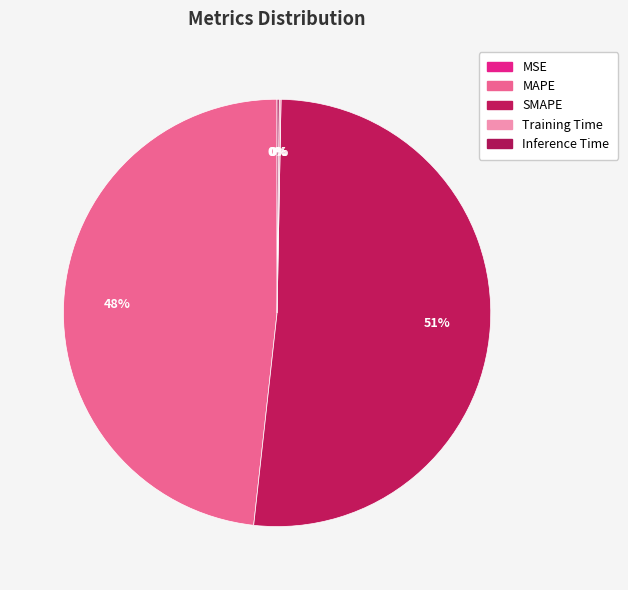

Rank the categories by value from highest to lowest.

SMAPE, MAPE, Inference Time, Training Time, MSE